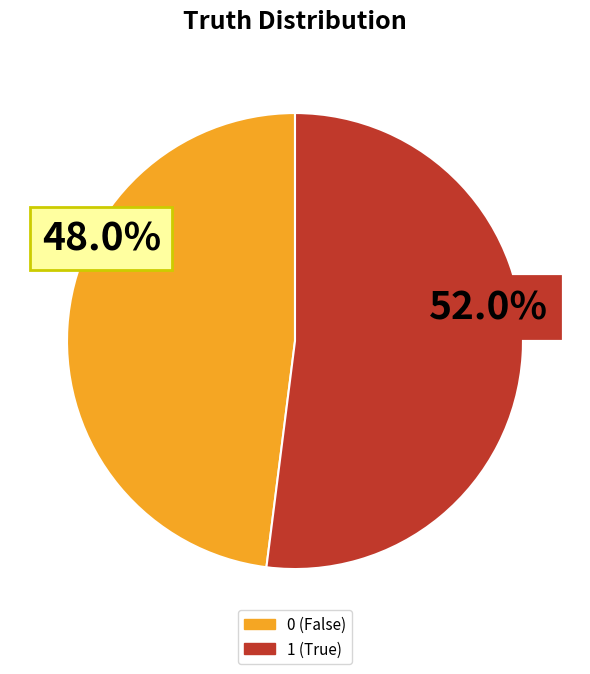

Is there any slice that represents more than half of the pie?

Yes